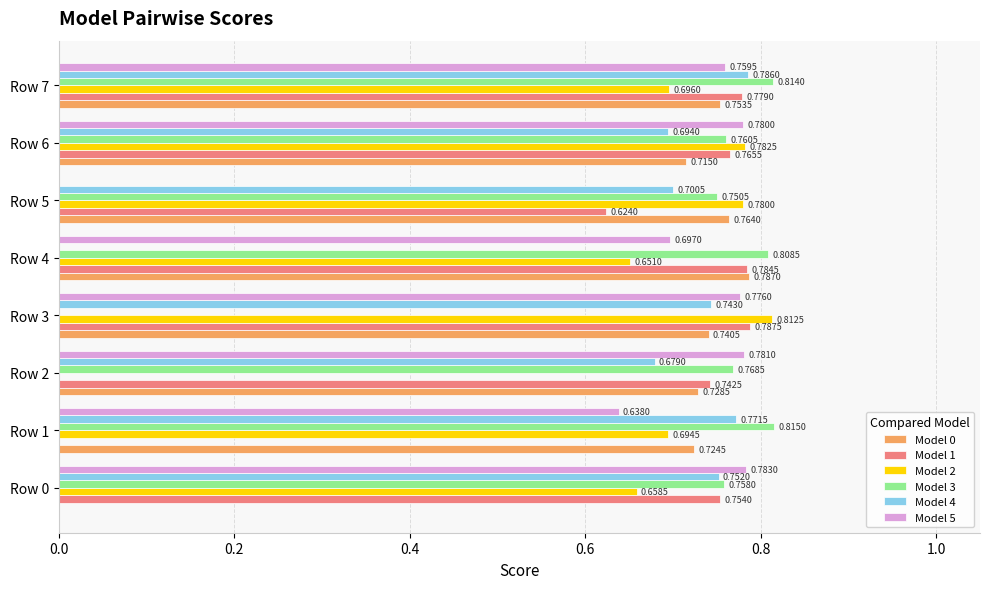

Count the number of data series in this chart.

6